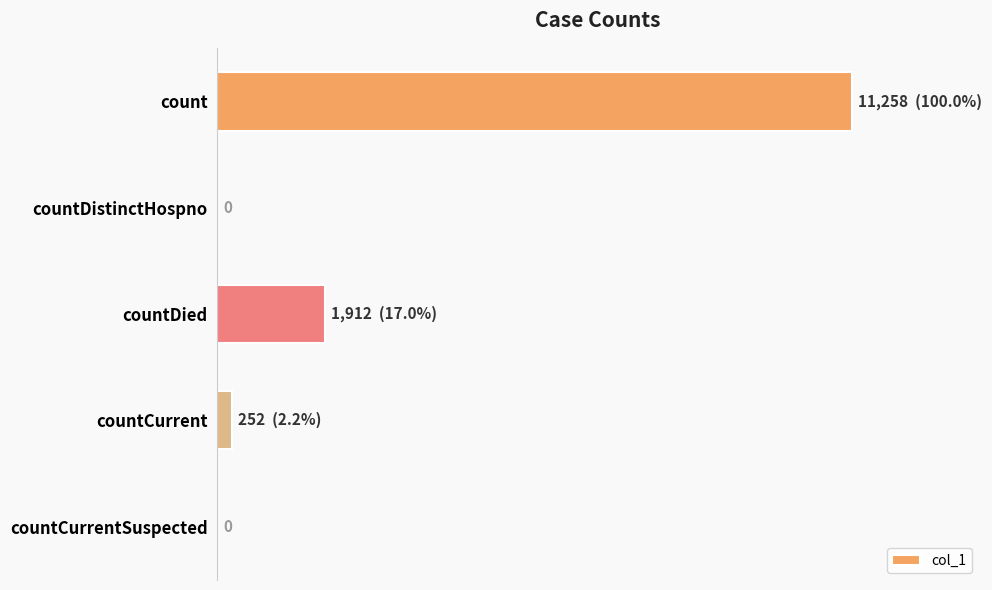

List the labels in order of value, smallest first.

countDistinctHospno, countCurrentSuspected, countCurrent, countDied, count